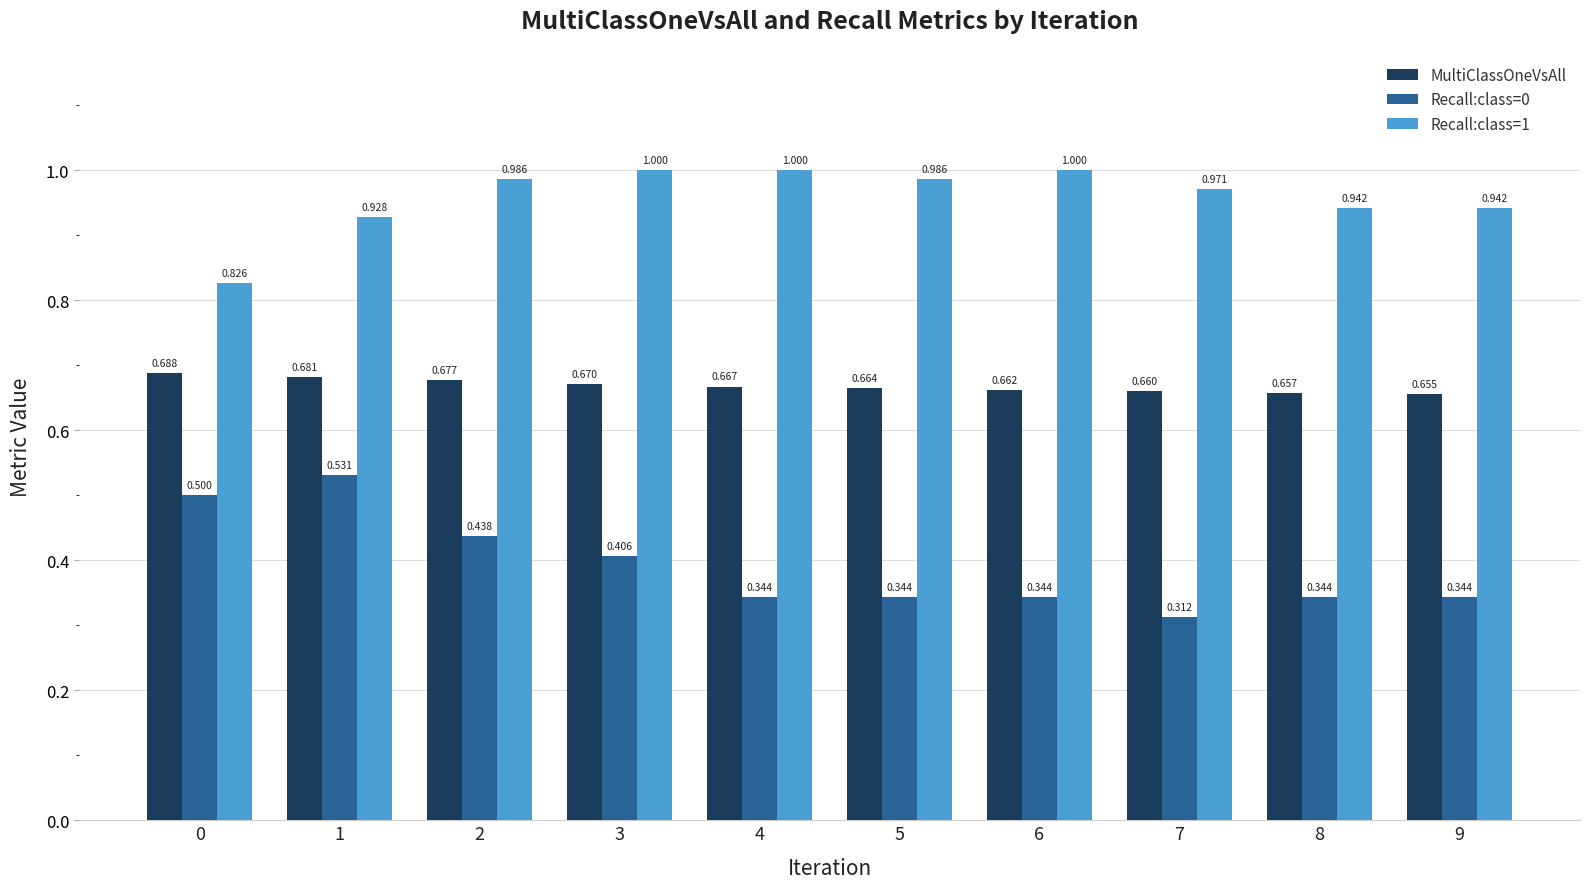

Rank the series by their maximum value, from lowest to highest.

Recall:class=0, MultiClassOneVsAll, Recall:class=1